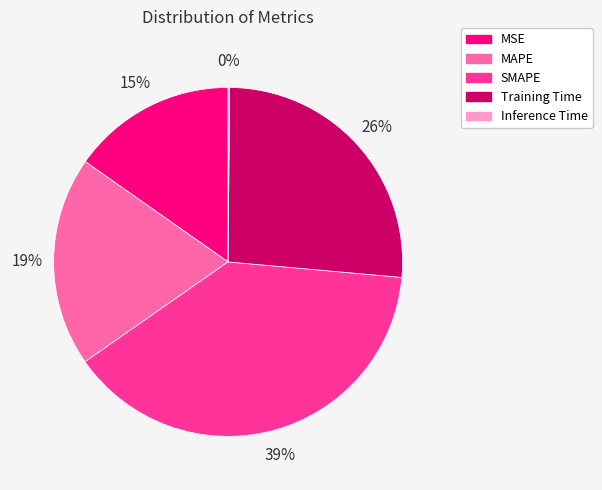

Does any single category account for the majority?

No